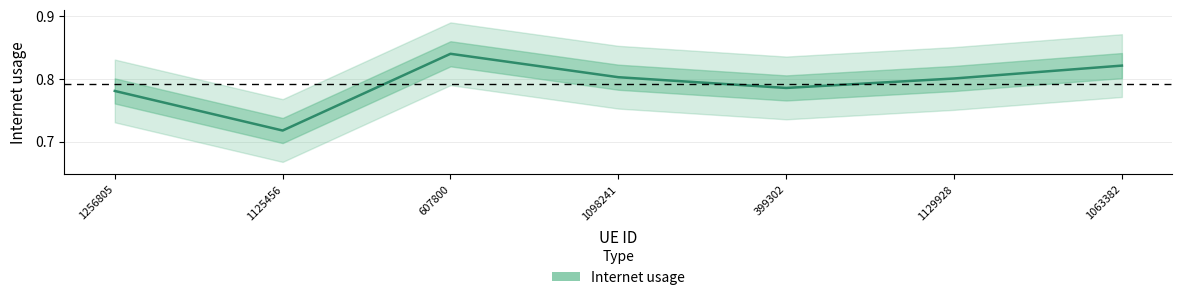

Is it true that the value at 607800 is 0.3?

False